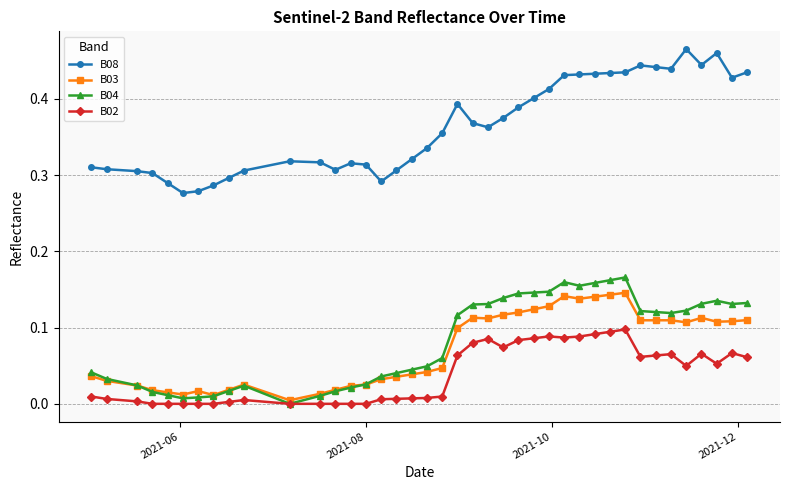

True or false: B08 has more than 0 points higher than both neighbors.

True